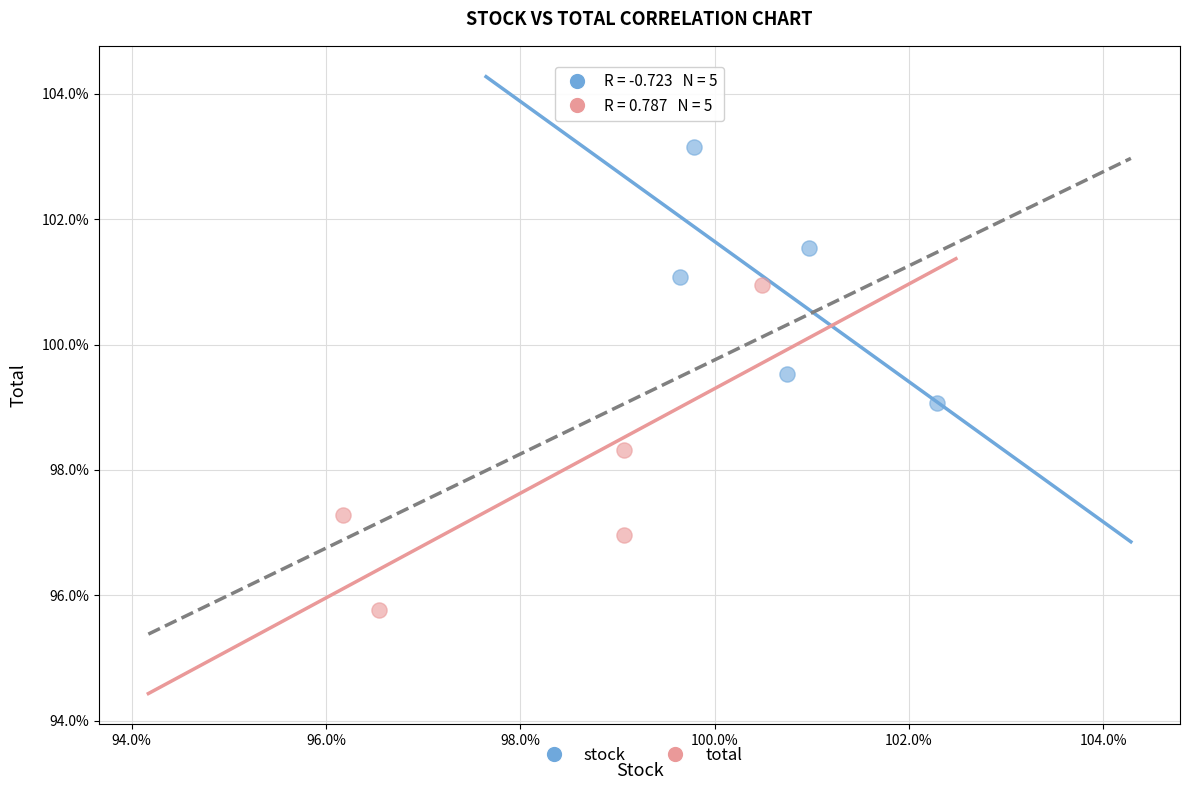

Which series contains the highest Y value?

stock